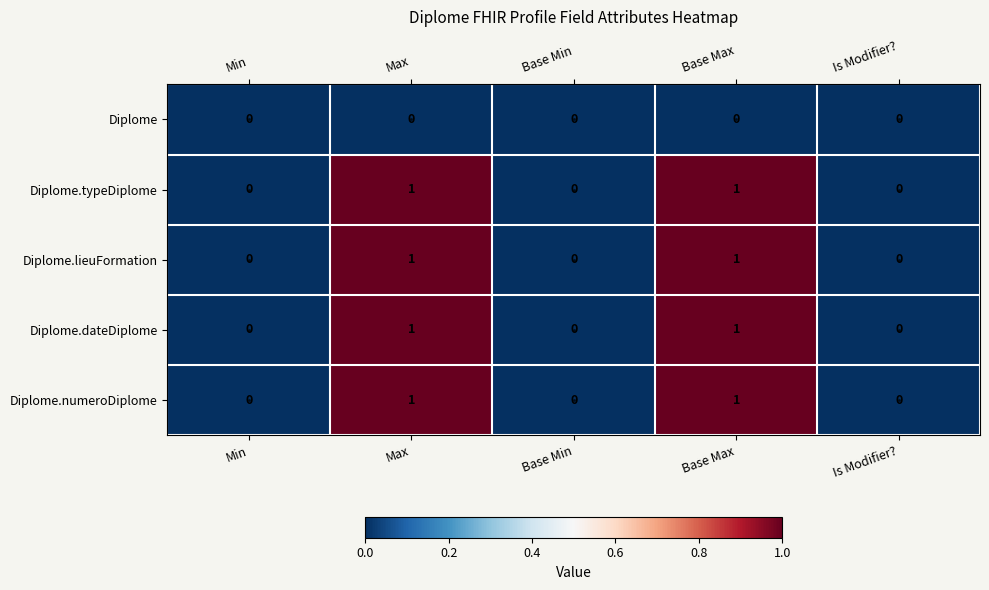

The Diplome.lieuFormation series shows 0 at Base Max. True or false?

False